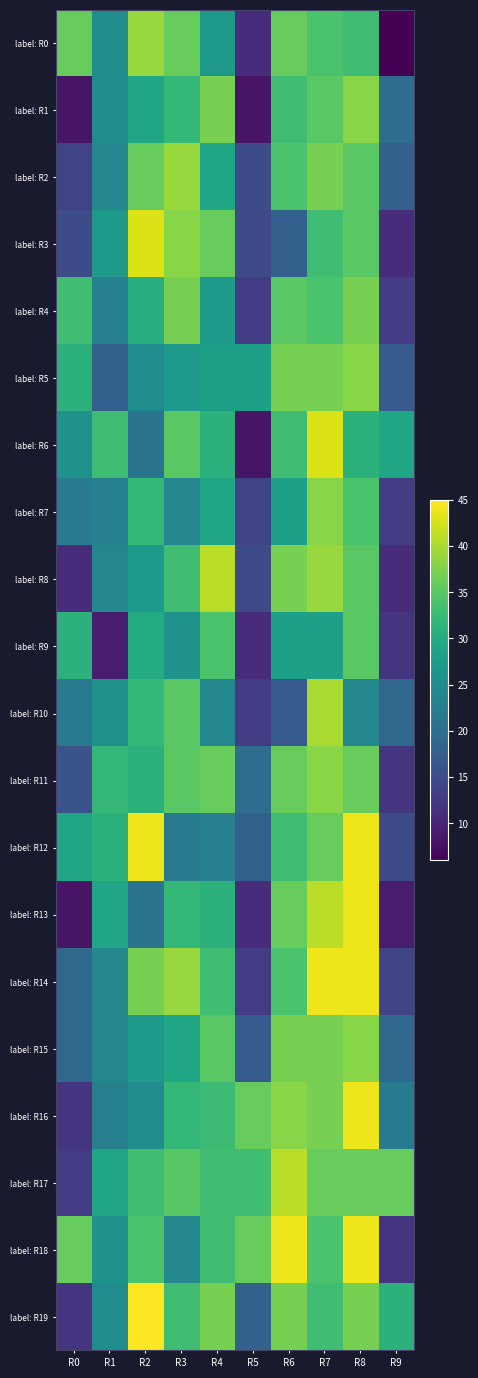

At which category does the chart reach its peak across all series?

R2